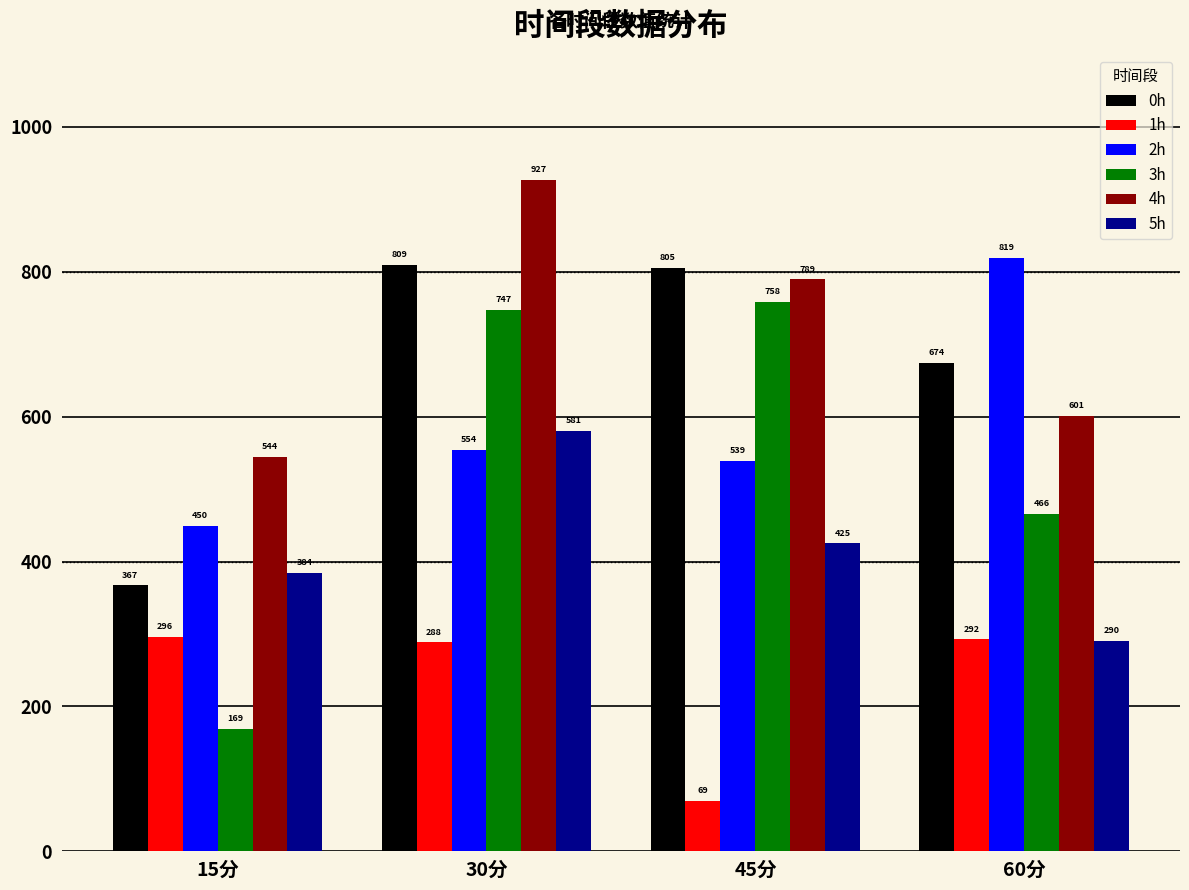

At which label does 1h reach its minimum?

45分